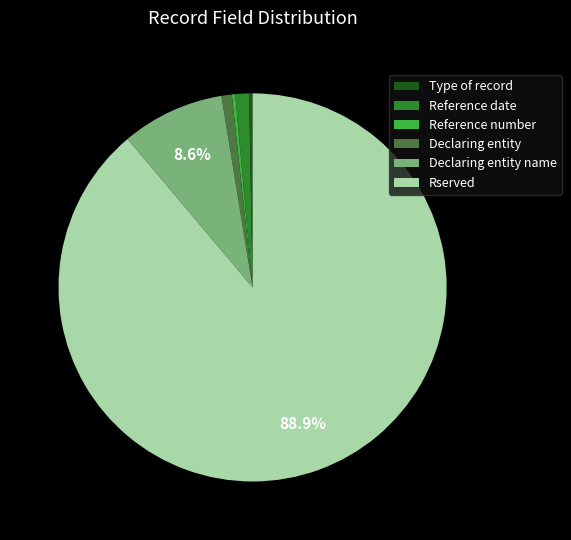

Is the sum of Rserved and Declaring entity greater than half?

Yes